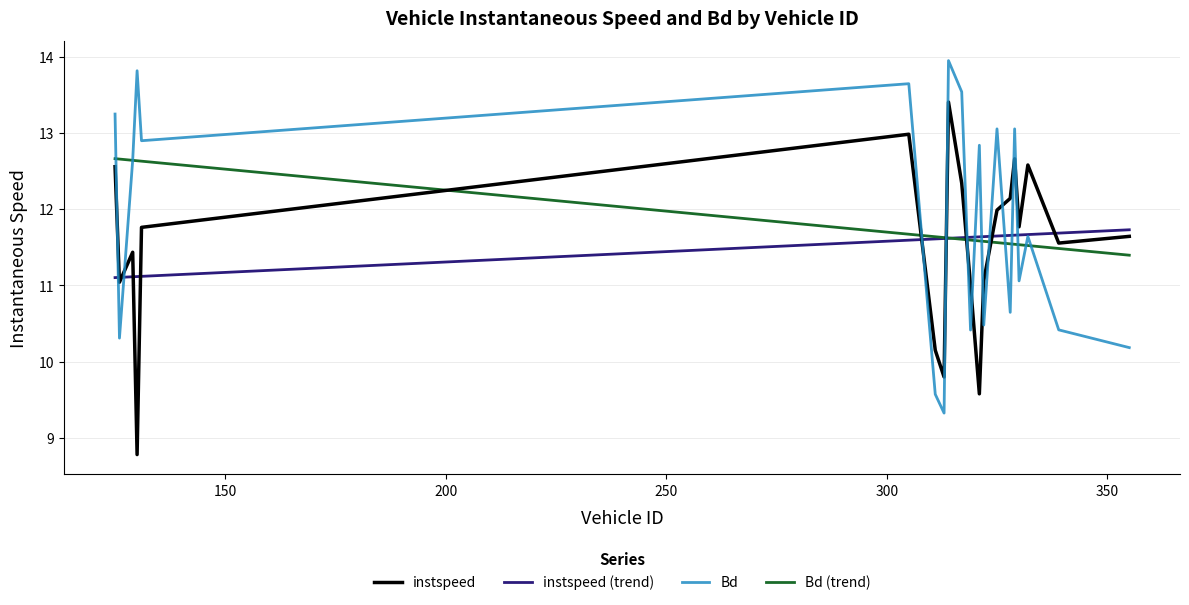

What is the value of the Bd point at the 2nd from the left?

10.3